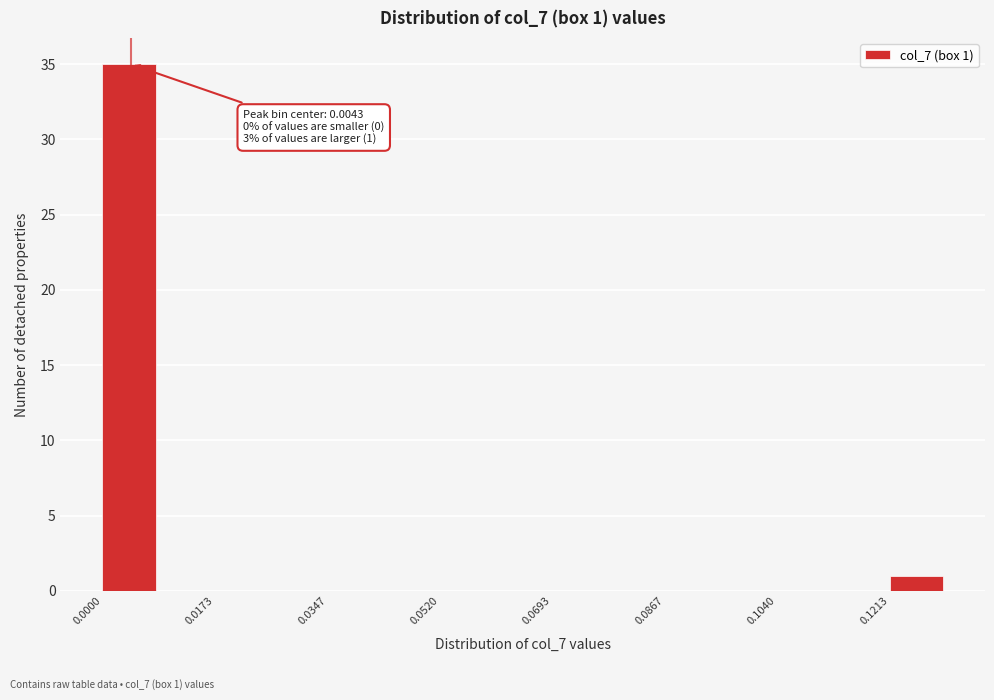

Over which range of the x-axis is the bar tallest?

0.000 to 0.008